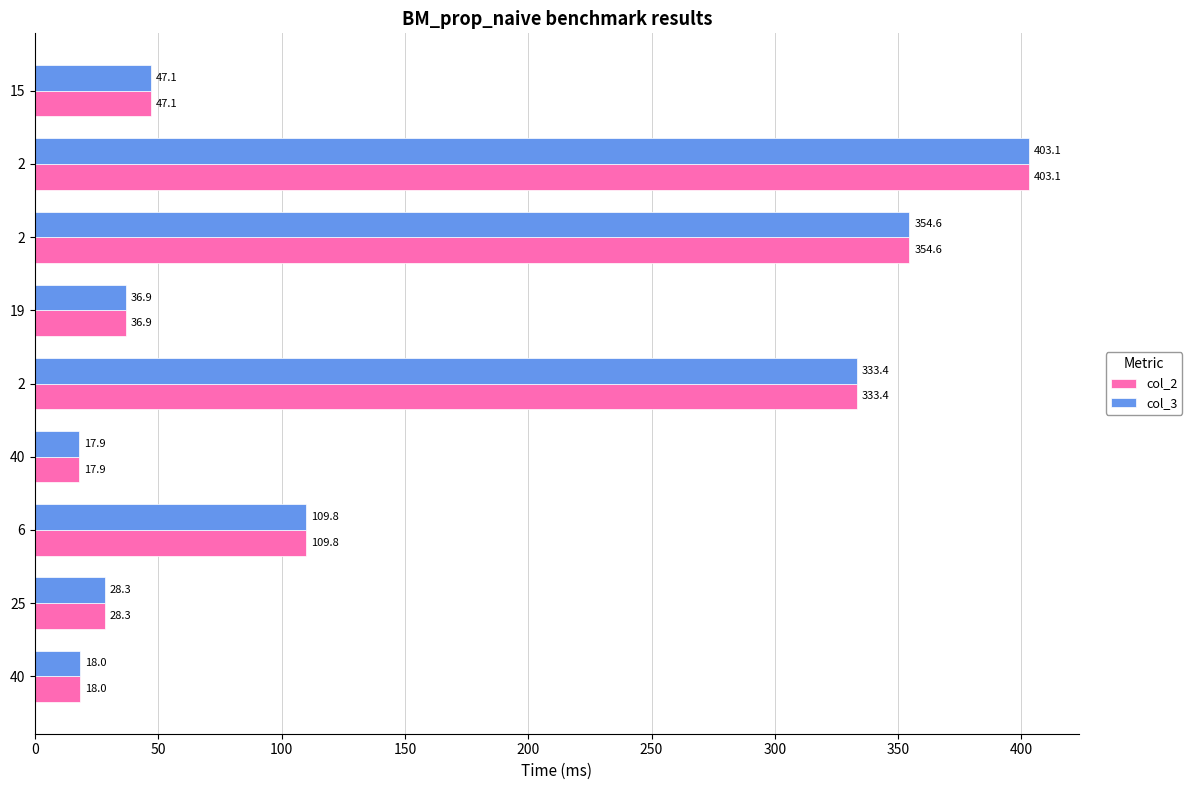

Where is col_3 nearest to the value 210?

6